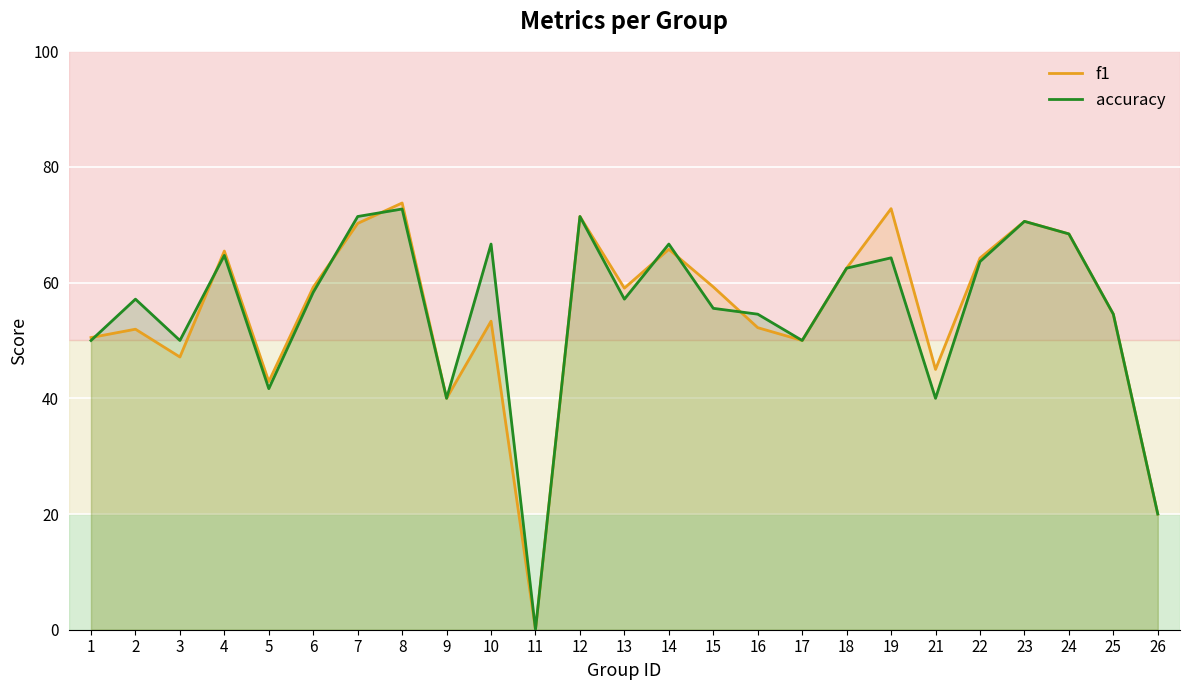

Where do f1 and accuracy first cross each other?

1 and 2